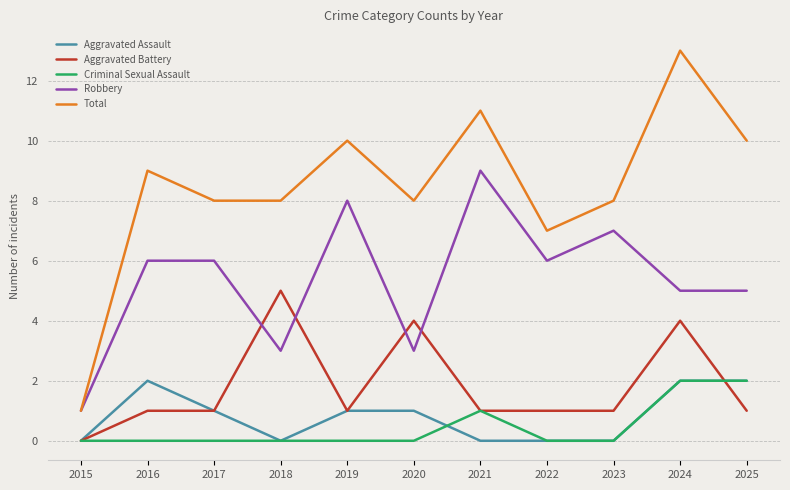

Is it true that Aggravated Battery equals 7 at 2018?

False